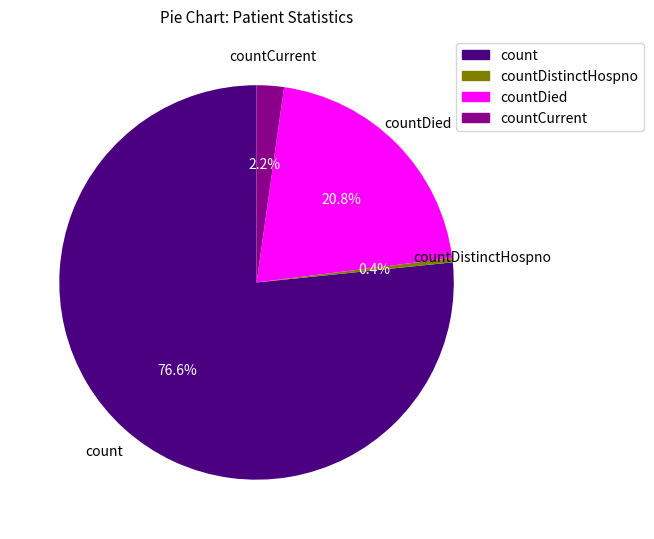

What percentage do count and countDied together represent?

97.4%